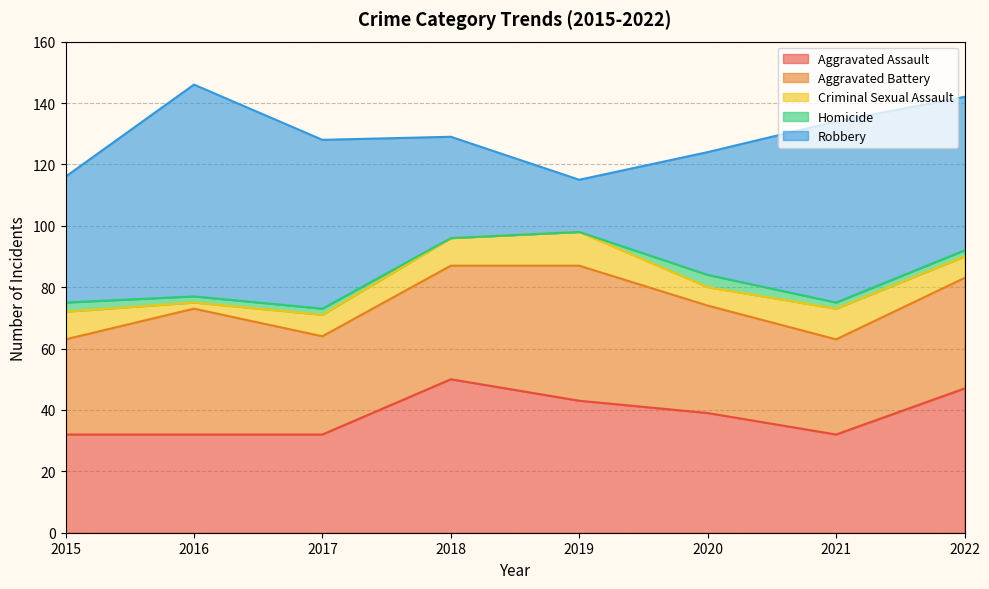

At which category does Robbery reach its first local valley?

2019